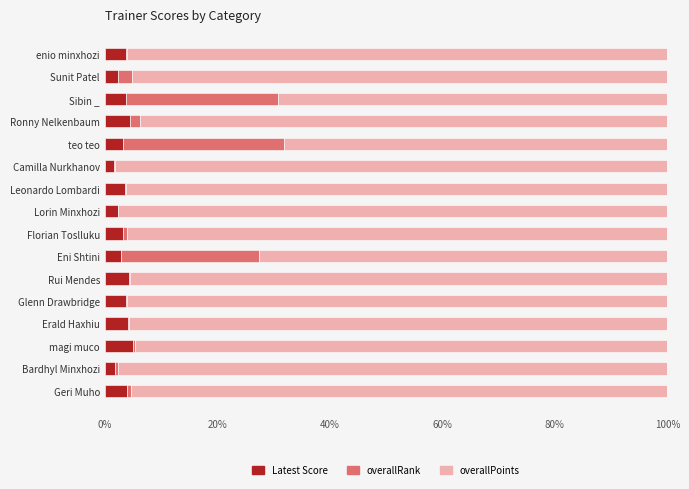

The Latest Score series shows 3.8 at enio minxhozi. True or false?

True